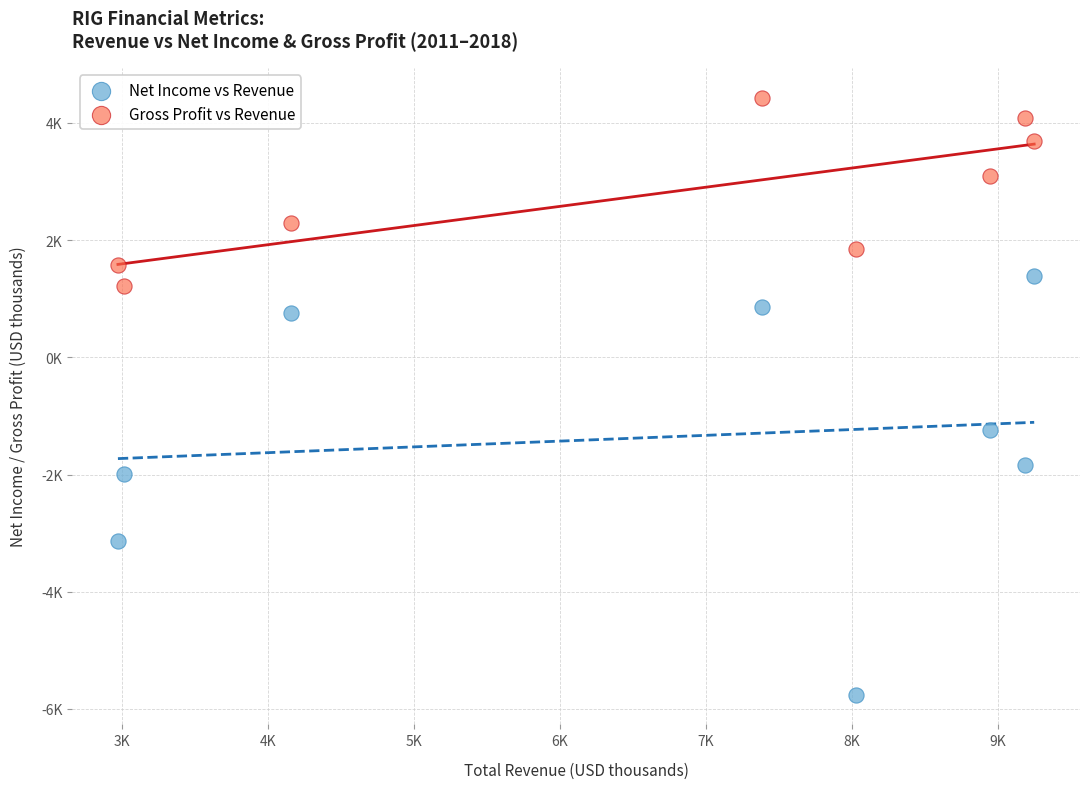

What are all the series names shown in the legend?

Net Income vs Revenue, Gross Profit vs Revenue